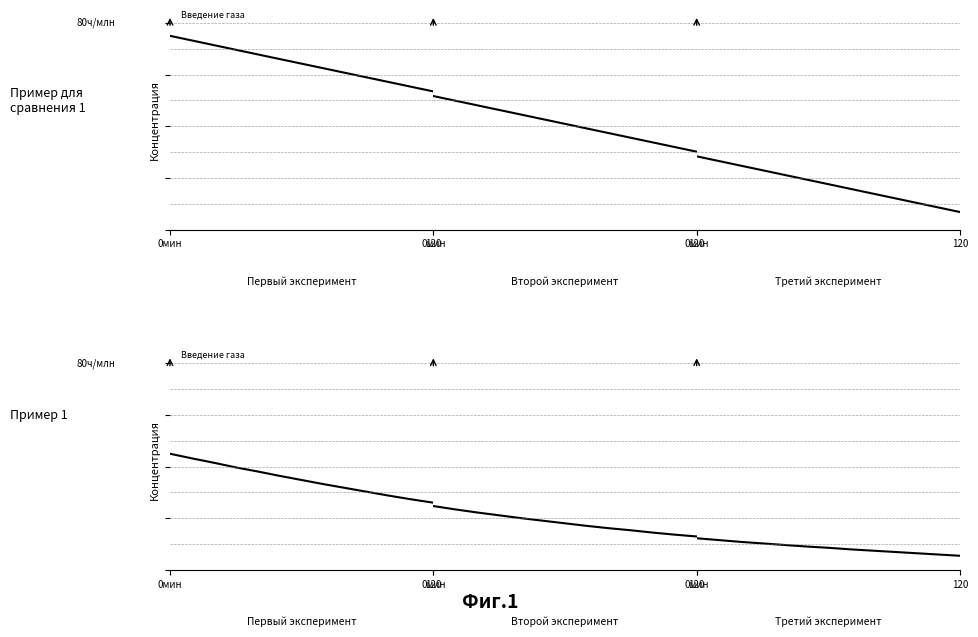

Count the number of data series in this chart.

2